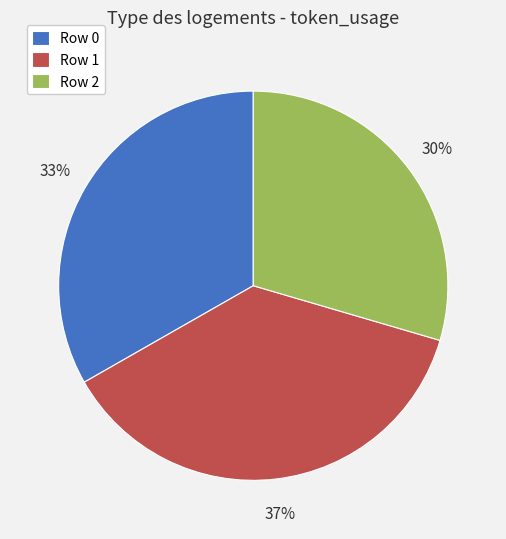

What is the smallest slice in the pie chart?

Row 2